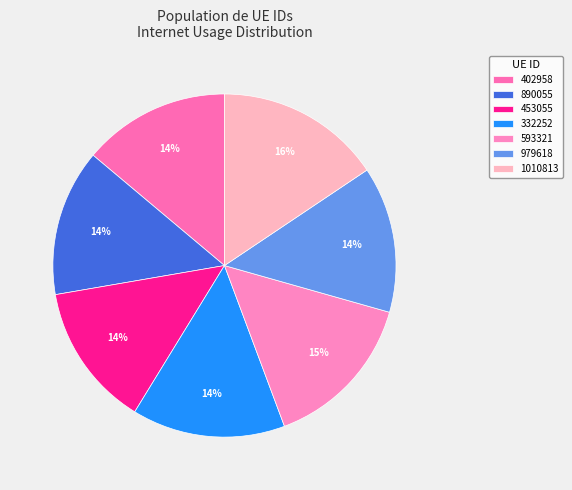

Between 890055 and 593321, which is larger?

593321